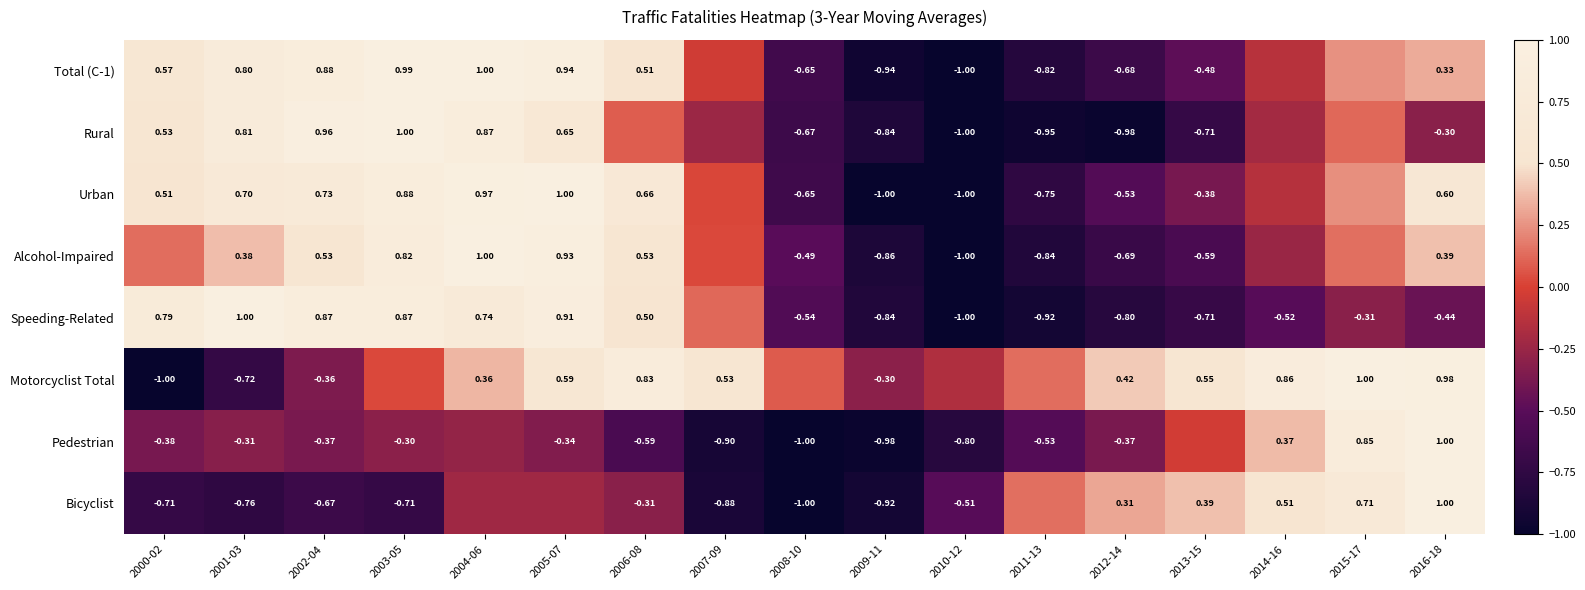

Is the value of Motorcyclist Total at 2000-02 greater than the value of Pedestrian at 2012-14?

No